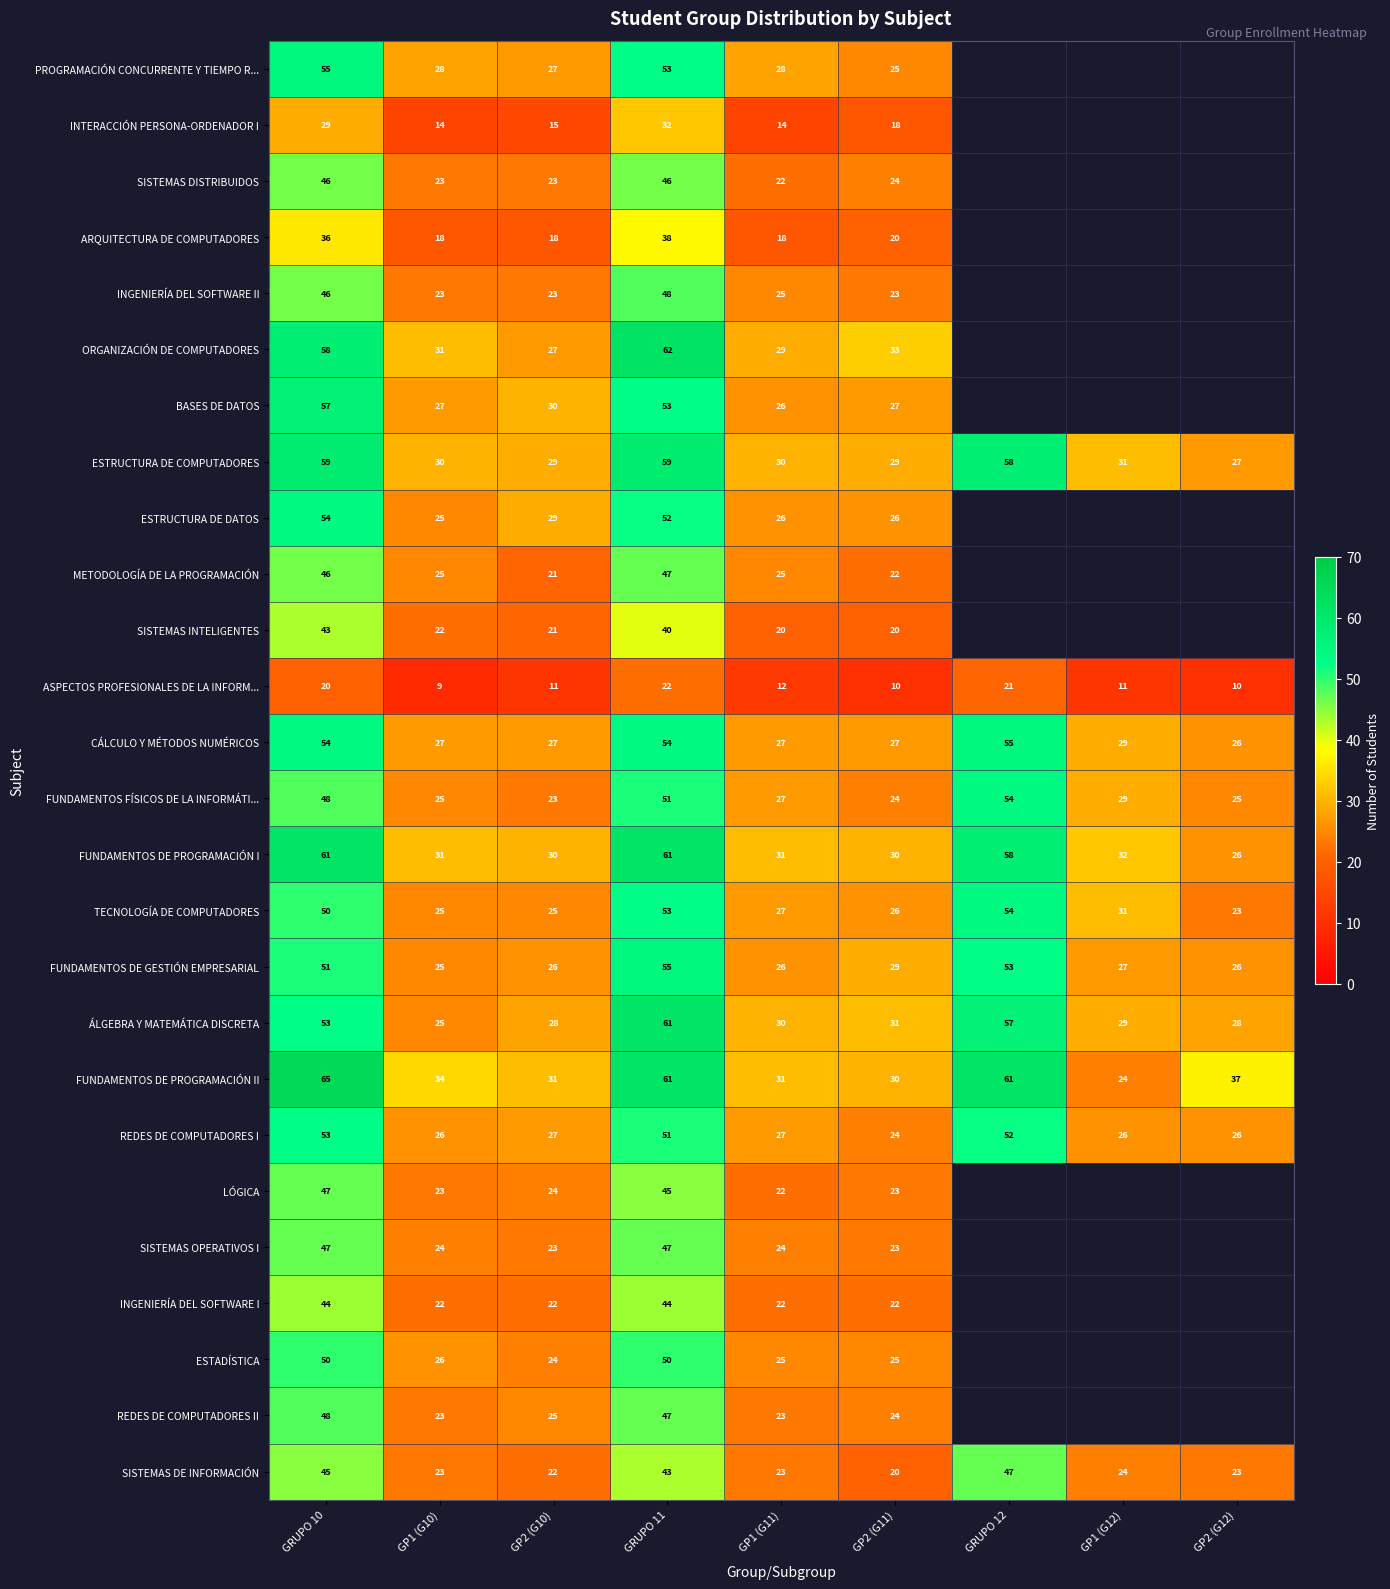

Where does the CÁLCULO Y MÉTODOS NUMÉRICOS series first go above 27?

GRUPO 10